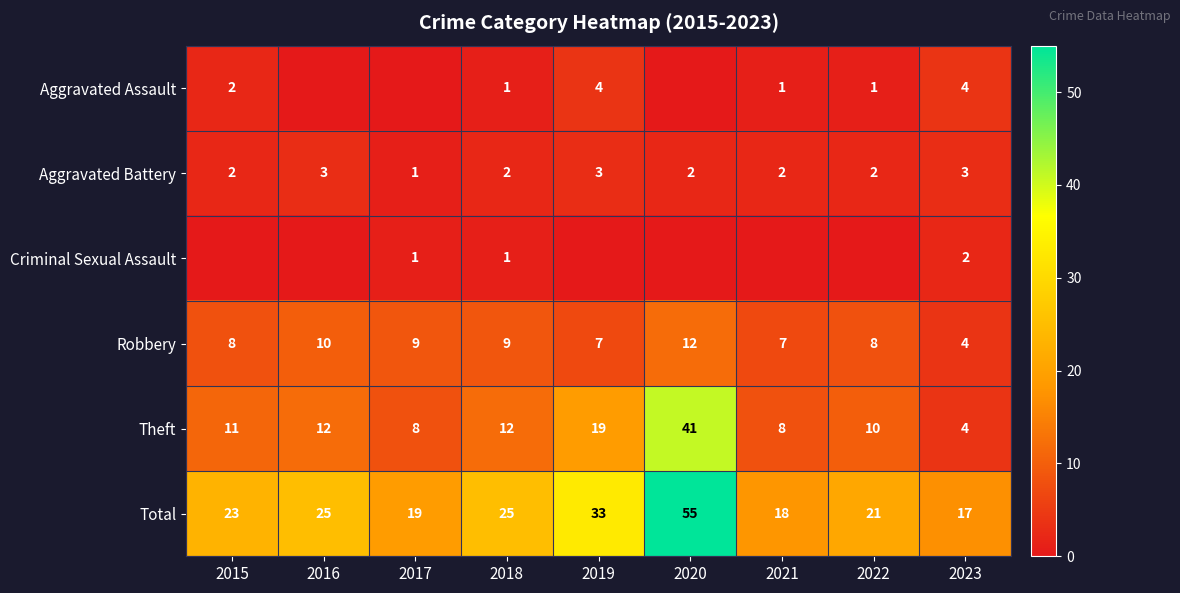

How many data points does each series have?

9